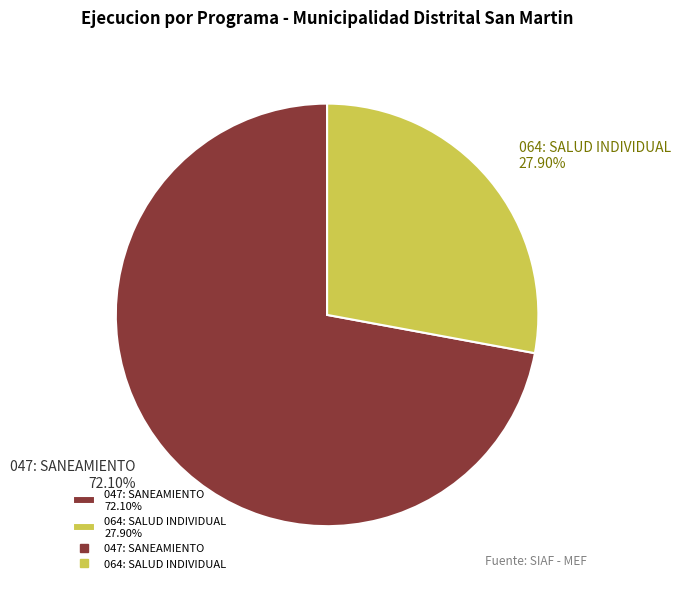

To the nearest percent, what portion does 064: SALUD INDIVIDUAL represent?

28%